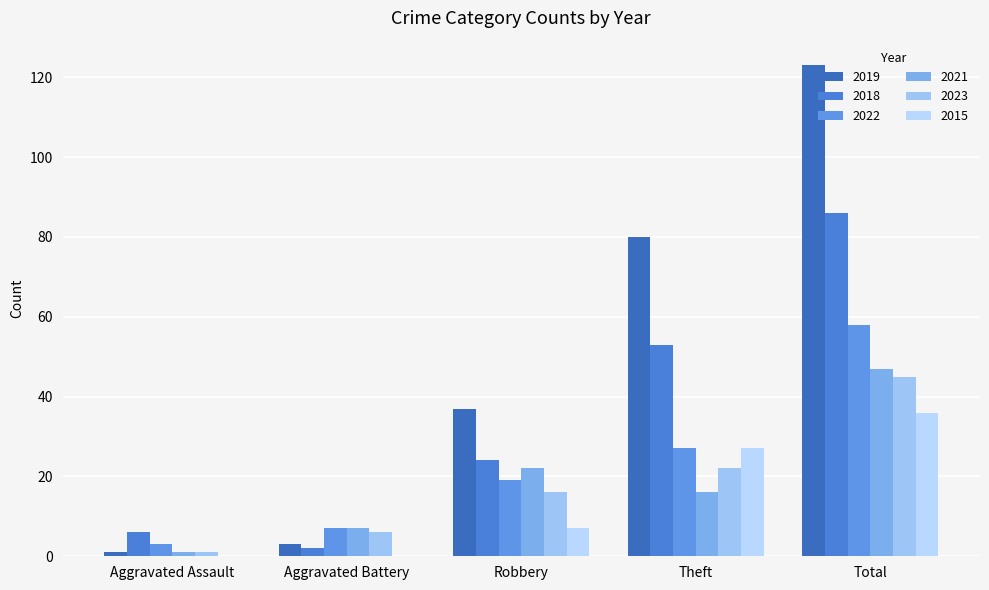

What is the lowest value of the 2023 series?

1